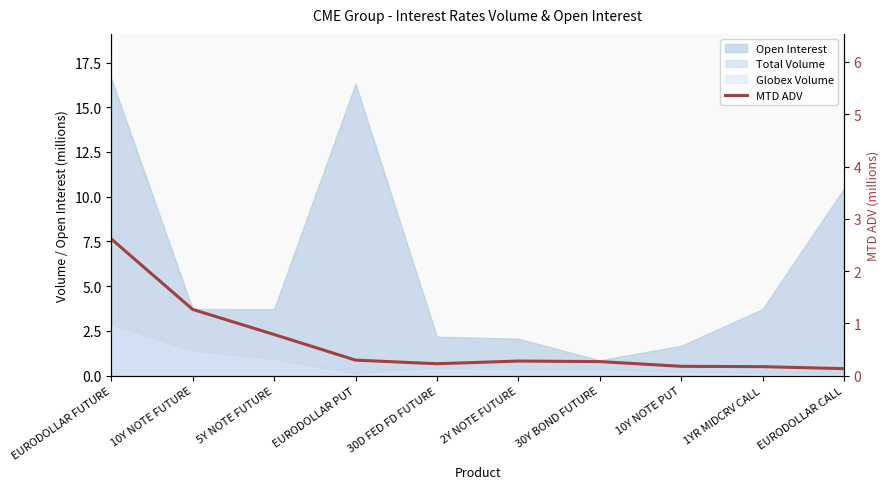

What is the minimum value shown in the chart?

0.1